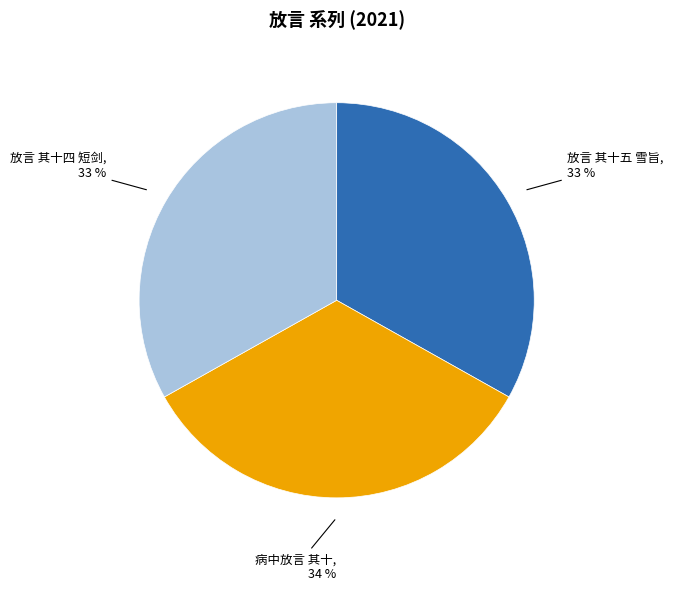

How many slices are in this pie chart?

3